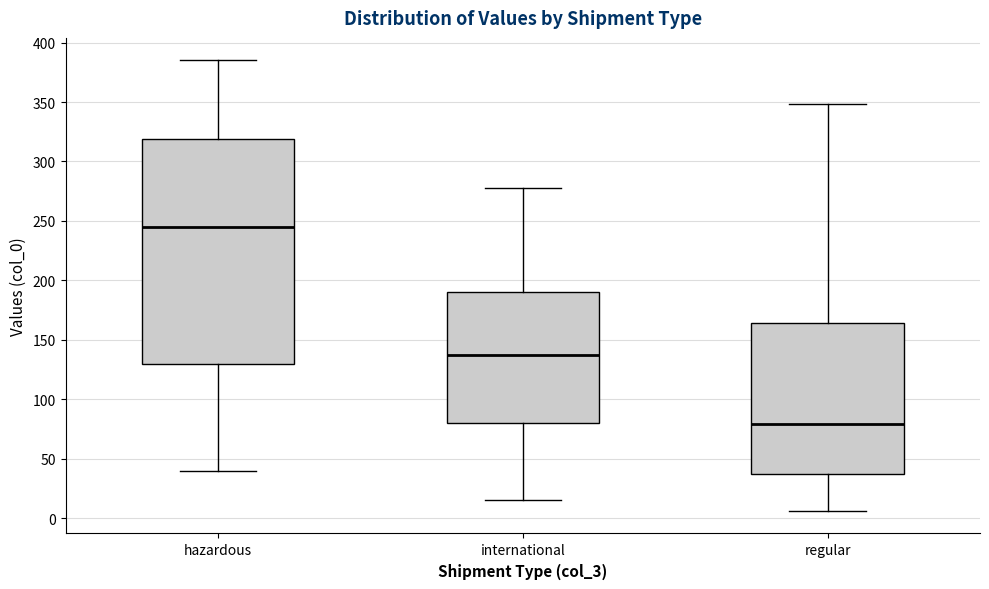

Which box is the tallest, from its lower edge to its upper edge?

hazardous